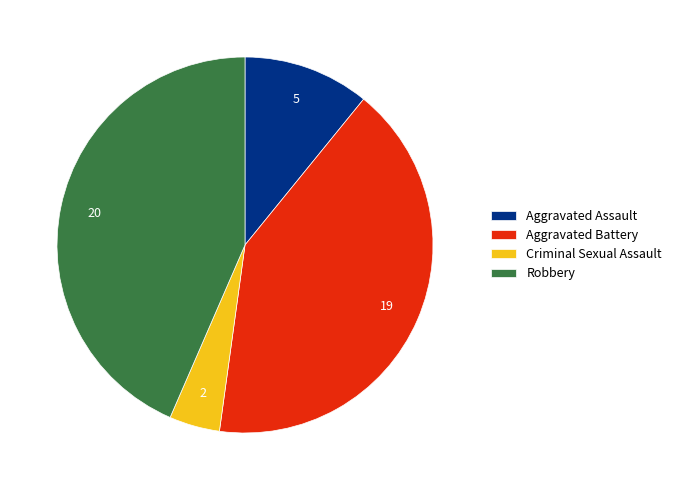

Which slice is the largest?

Robbery